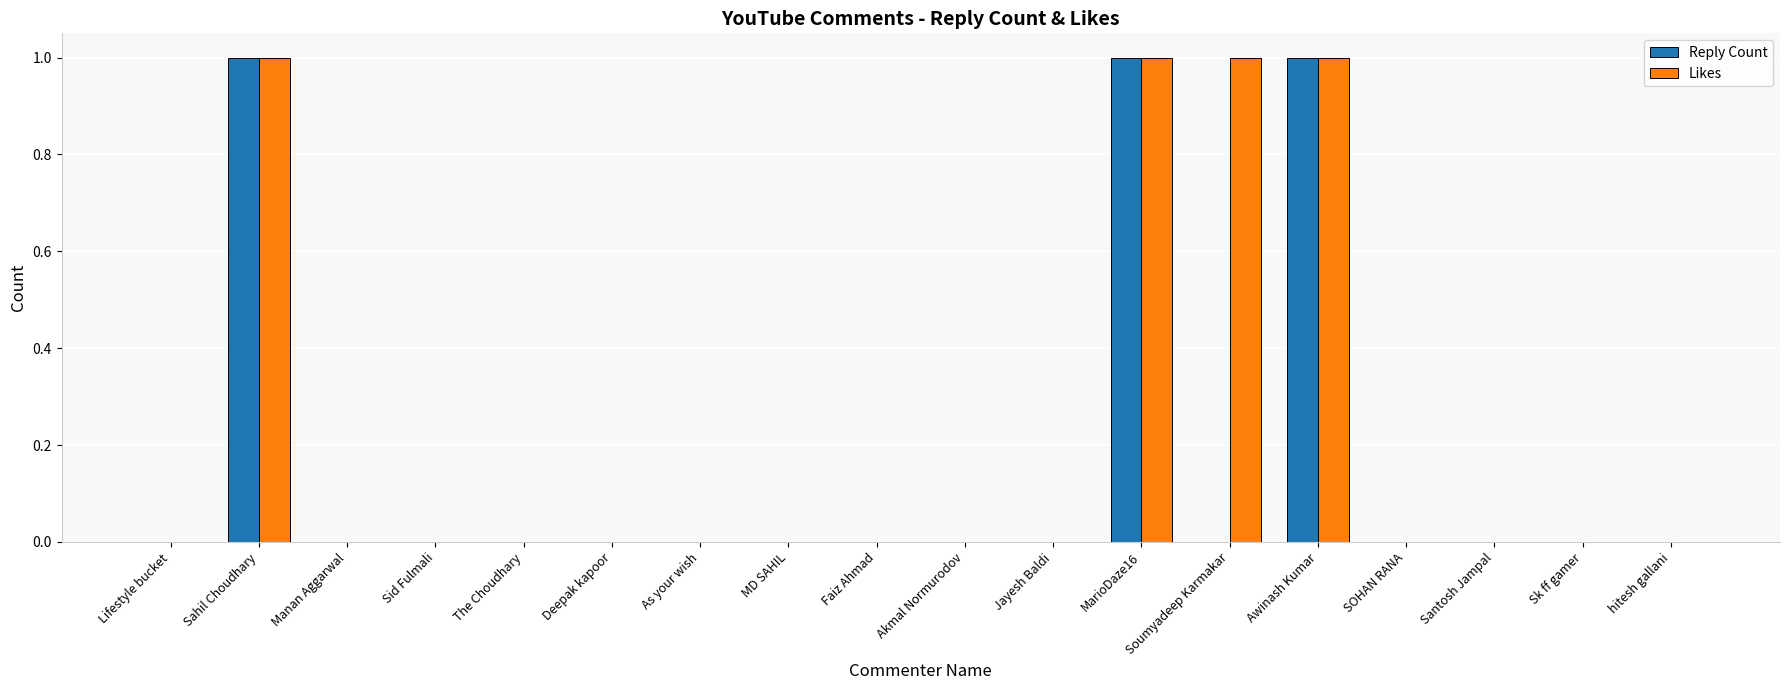

What is the sum of all Reply Count values?

3